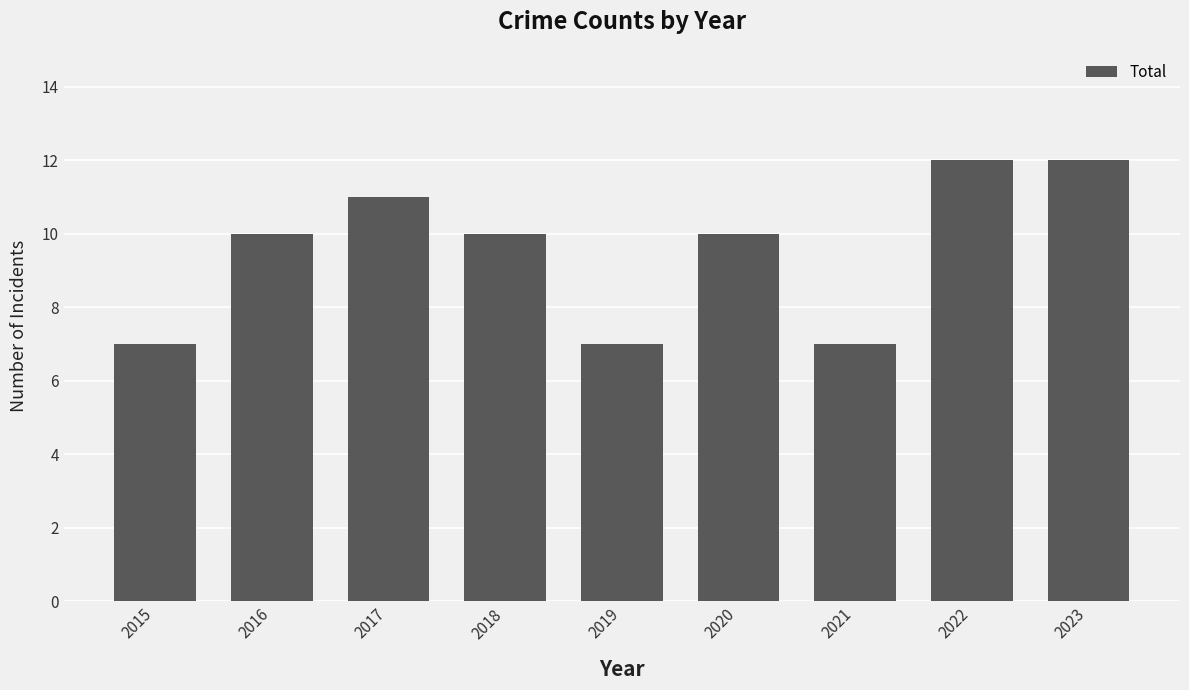

Reading right to left, what are all the values shown in this chart?

12	12	7	10	7	10	11	10	7